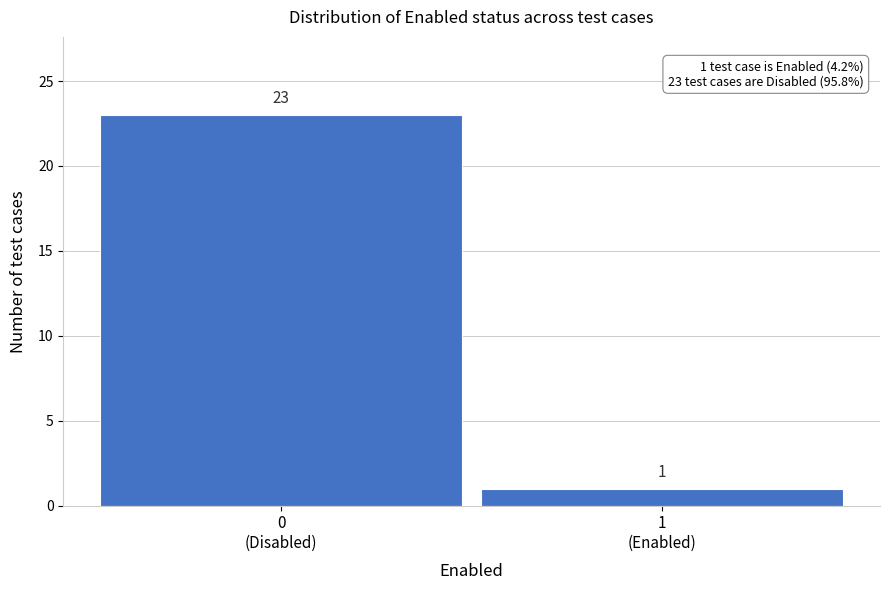

Reading left to right, what are all the values shown in this chart?

23	1